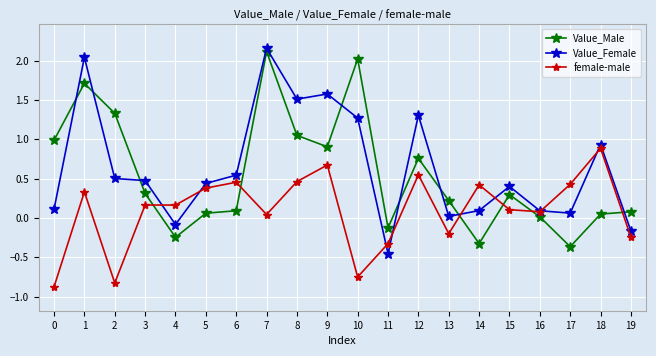

Which series has the largest total across all categories?

Value_Female